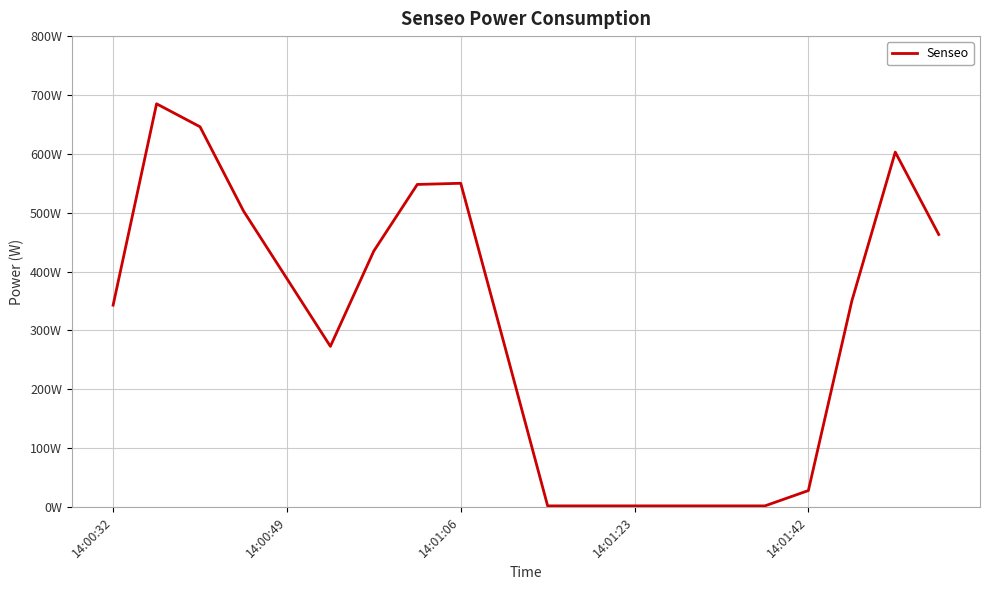

Does the chart have visible grid lines?

Yes